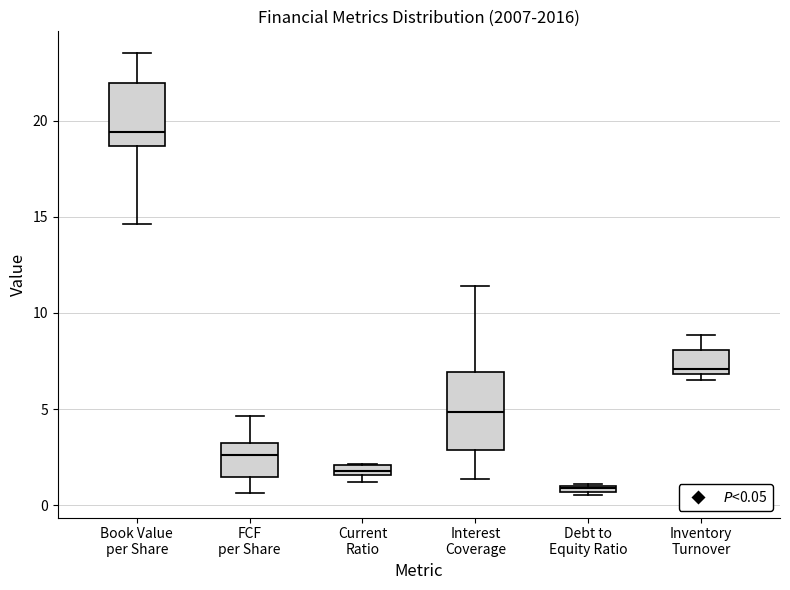

Where is the upper edge of the box for Current Ratio on the y-axis? The values are not printed on the chart, so give them approximately, as read against the axis.

2.0